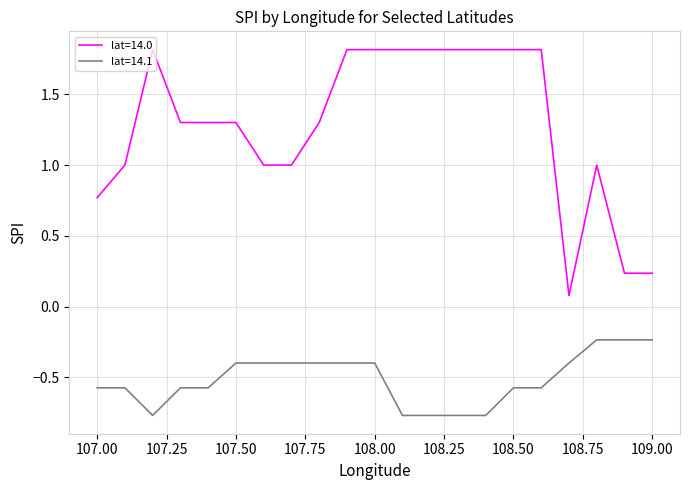

Rank the series by their average value, from lowest to highest.

lat=14.1, lat=14.0